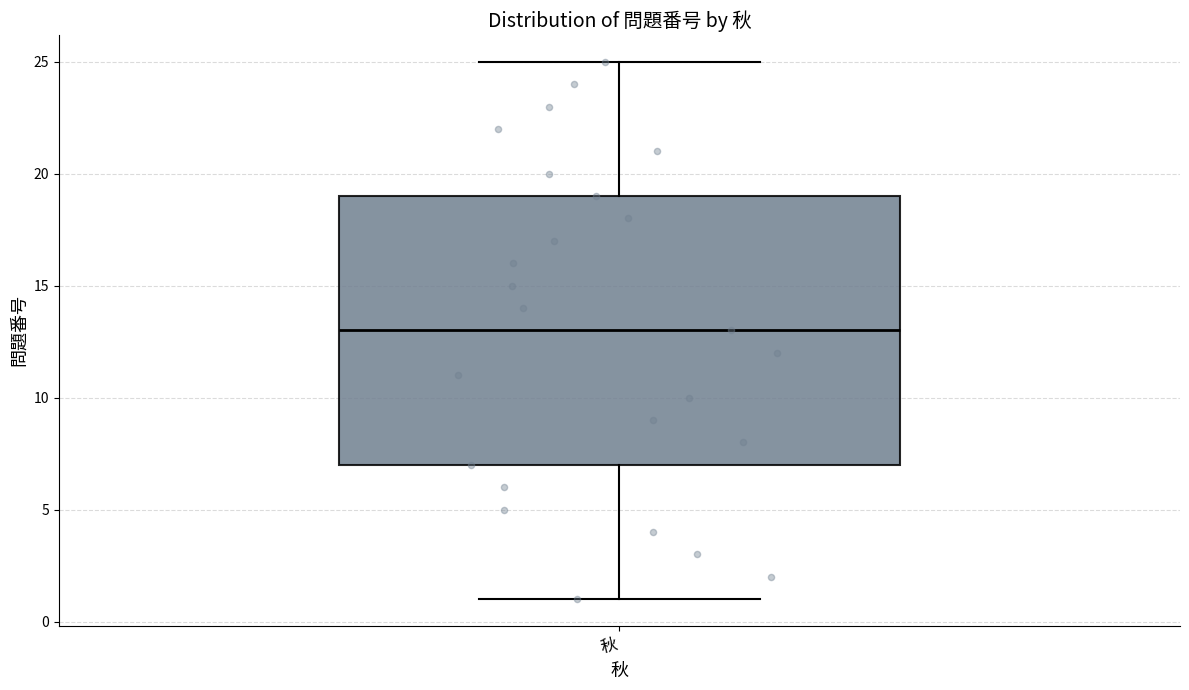

Where is the lower edge of the box for 秋 on the y-axis? The values are not printed on the chart, so give them approximately, as read against the axis.

7